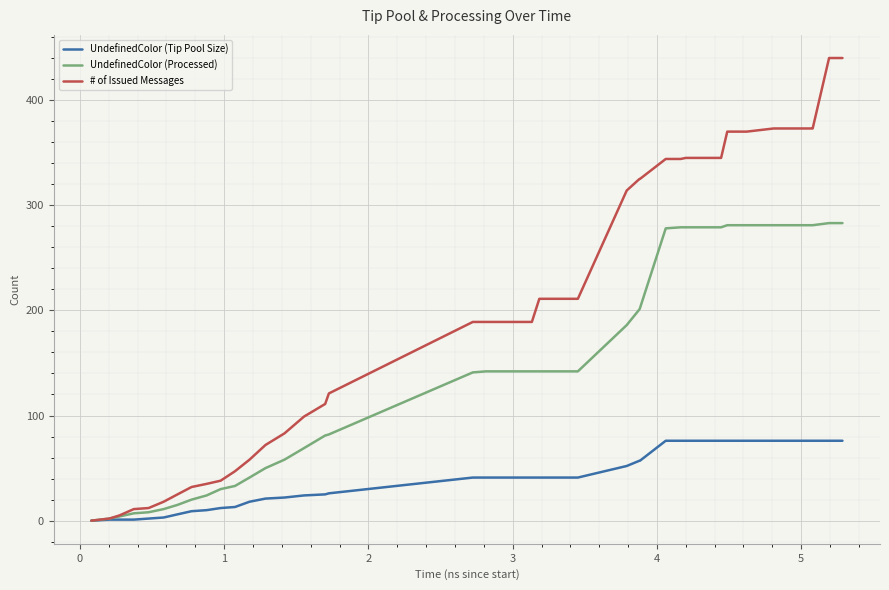

How many series are shown in this chart?

3